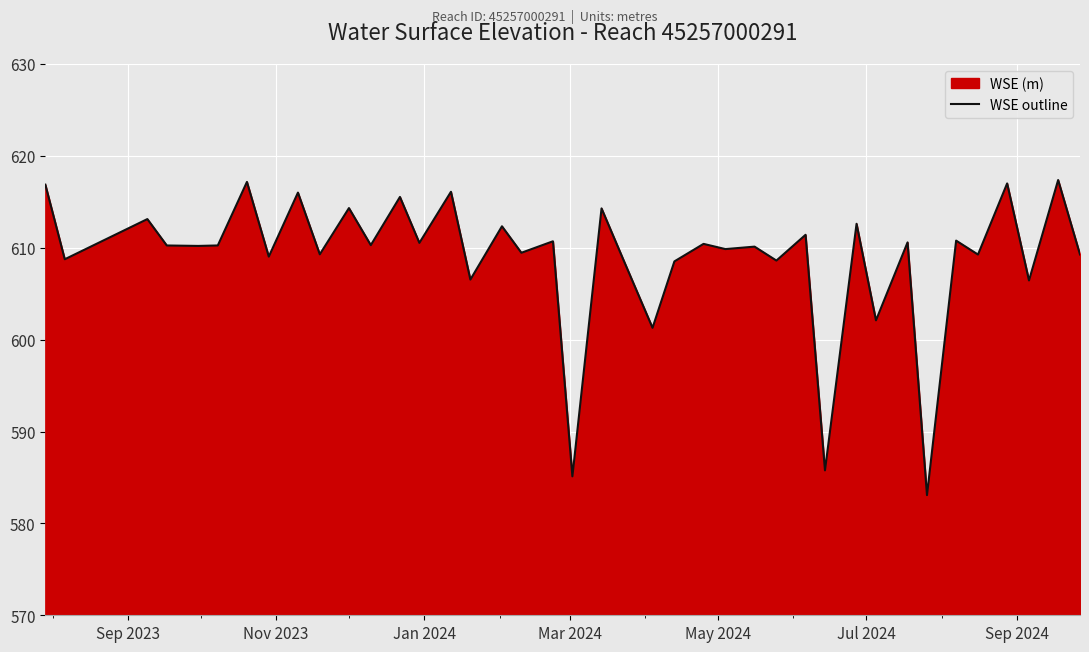

What is the maximum value shown in the chart?

617.4